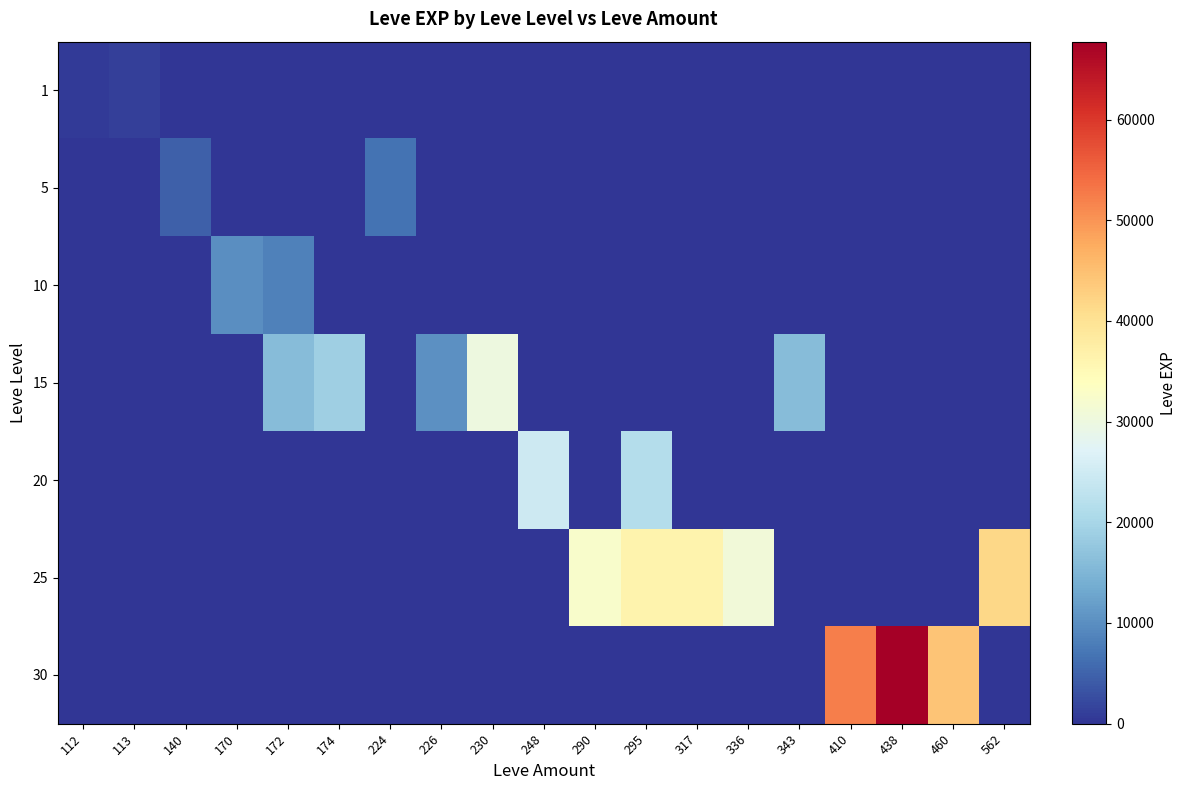

Reading left to right, what are all the values shown in this chart?

1: 112=630	113=1160	140=0	170=0	172=0	174=0	224=0	226=0	230=0	248=0	290=0	295=0	317=0	336=0	343=0	410=0	438=0	460=0	562=0
5: 112=0	113=0	140=4660	170=0	172=0	174=0	224=6840	226=0	230=0	248=0	290=0	295=0	317=0	336=0	343=0	410=0	438=0	460=0	562=0
10: 112=0	113=0	140=0	170=9990	172=8430	174=0	224=0	226=0	230=0	248=0	290=0	295=0	317=0	336=0	343=0	410=0	438=0	460=0	562=0
15: 112=0	113=0	140=0	170=0	172=15980	174=18910	224=0	226=10100	230=29960	248=0	290=0	295=0	317=0	336=0	343=15980	410=0	438=0	460=0	562=0
20: 112=0	113=0	140=0	170=0	172=0	174=0	224=0	226=0	230=0	248=24710	290=0	295=21600	317=0	336=0	343=0	410=0	438=0	460=0	562=0
25: 112=0	113=0	140=0	170=0	172=0	174=0	224=0	226=0	230=0	248=0	290=32460	295=36390	317=36390	336=30820	343=0	410=0	438=0	460=0	562=41630
30: 112=0	113=0	140=0	170=0	172=0	174=0	224=0	226=0	230=0	248=0	290=0	295=0	317=0	336=0	343=0	410=52220	438=67730	460=44230	562=0